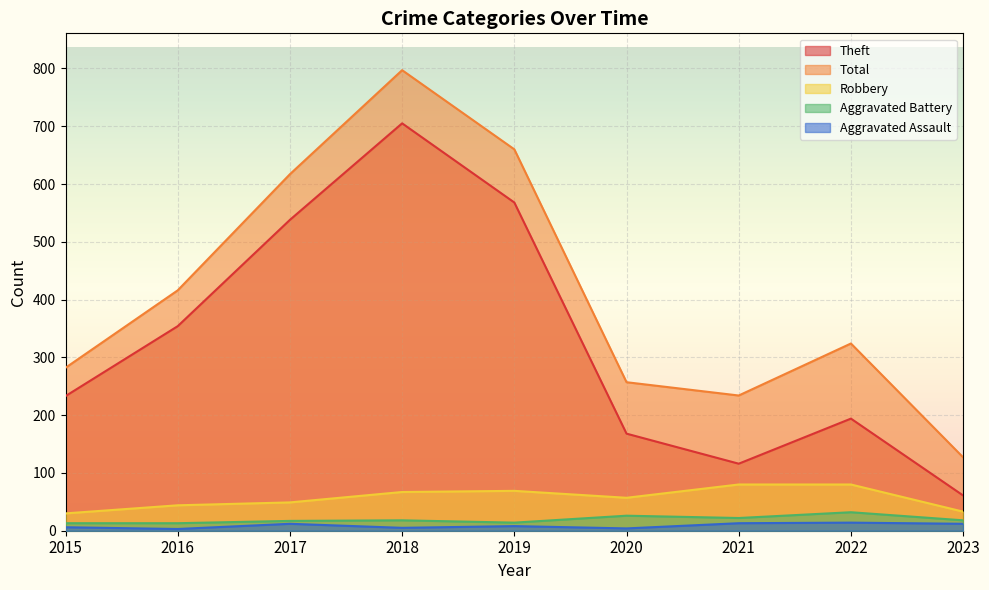

Rank the categories by Robbery value from lowest to highest.

2015, 2023, 2016, 2017, 2020, 2018, 2019, 2021, 2022